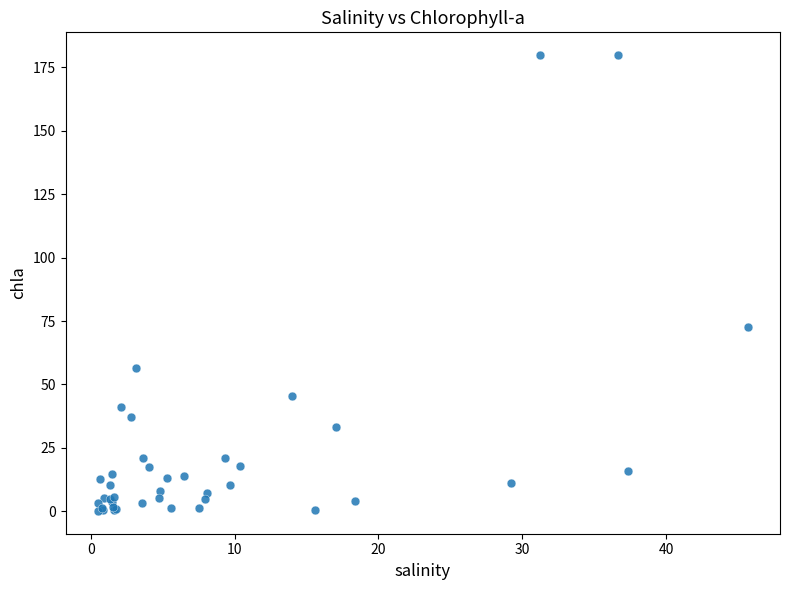

What Y value in the scatter plot is closest to 89?

72.5